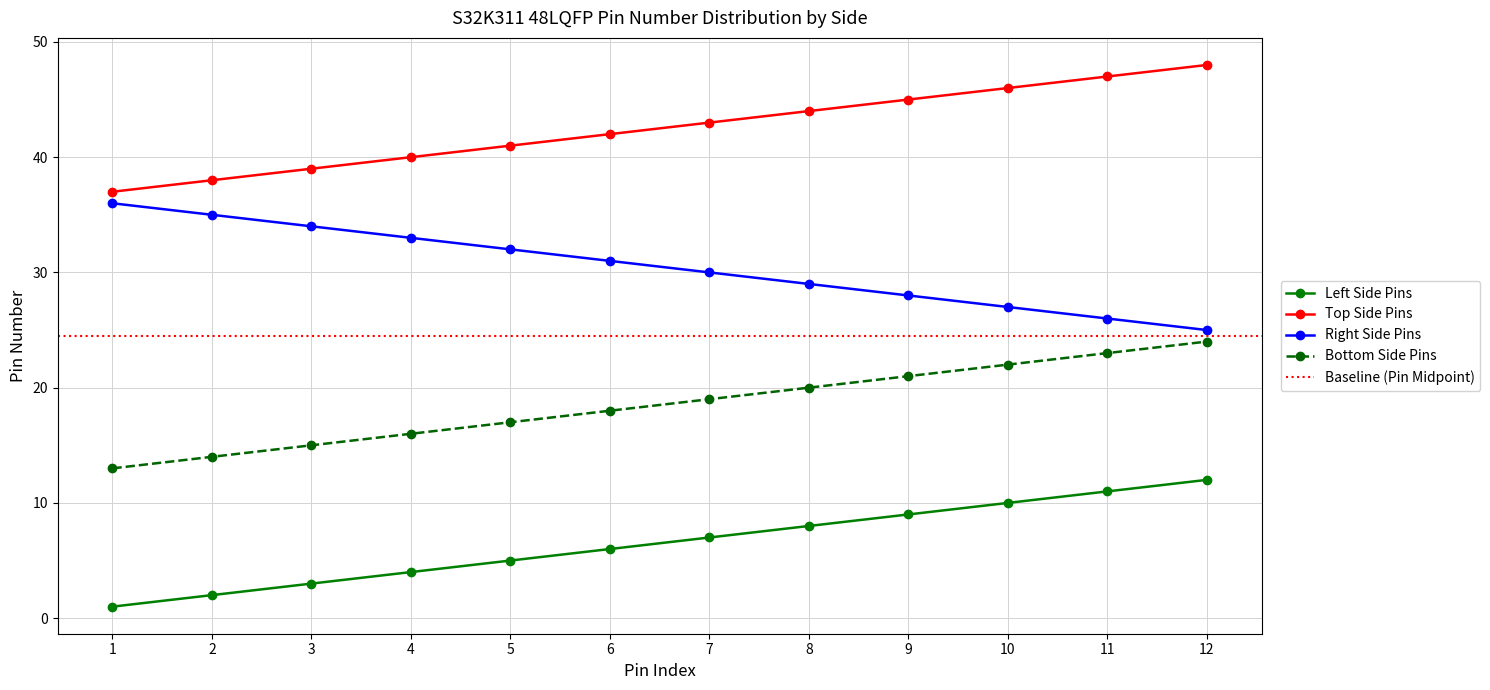

Is this an area chart (filled region under the line)?

No